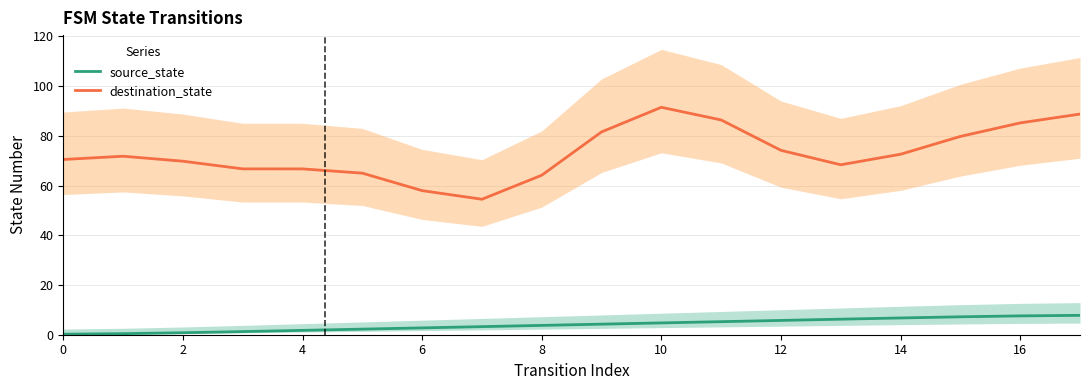

True or false: source_state and destination_state cross at least once.

False